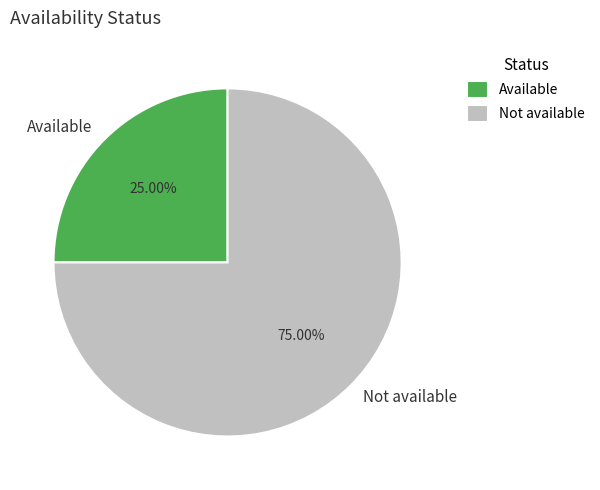

Is it true that Available is 20% of the pie?

False